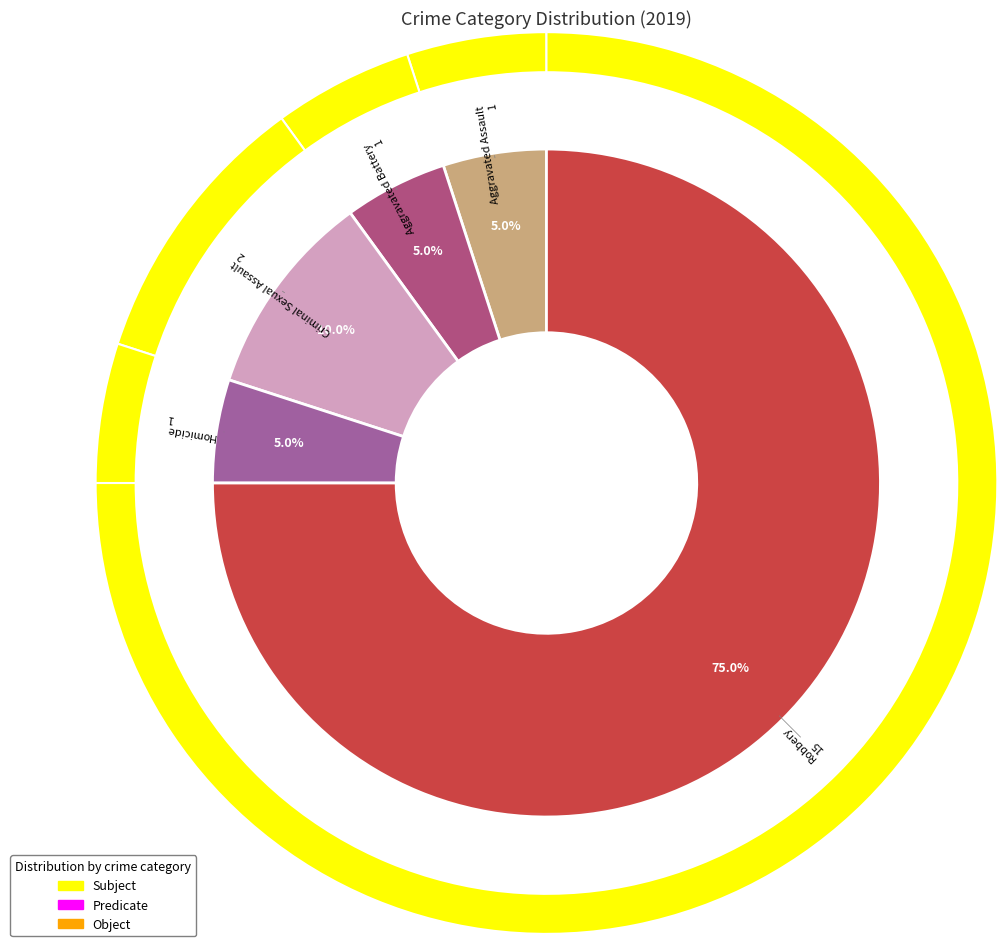

Approximately how many times larger is the value at Aggravated Battery compared to Criminal Sexual Assault?

0.5